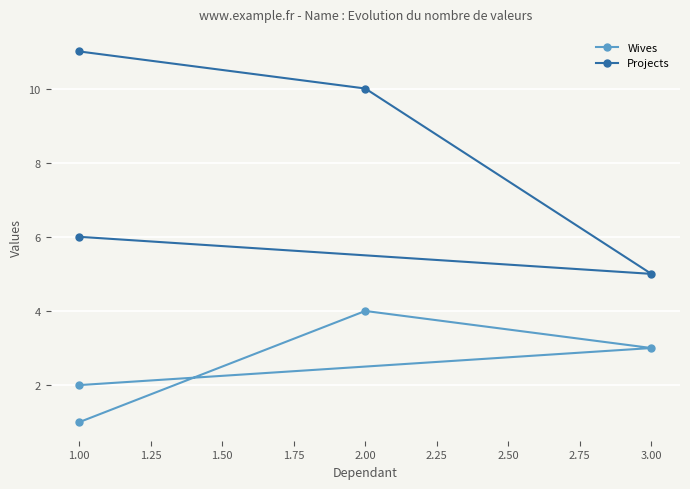

How many values in the Wives series exceed 3?

1